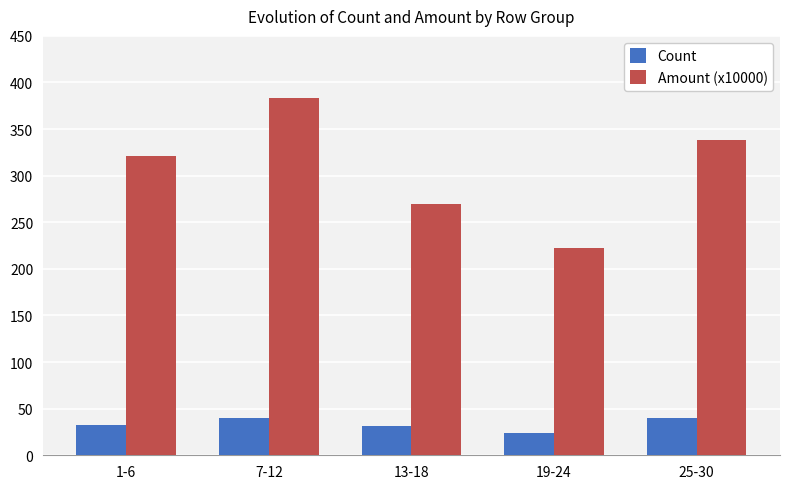

At 13-18, list the series in order from smallest to largest.

Count, Amount (x10000)